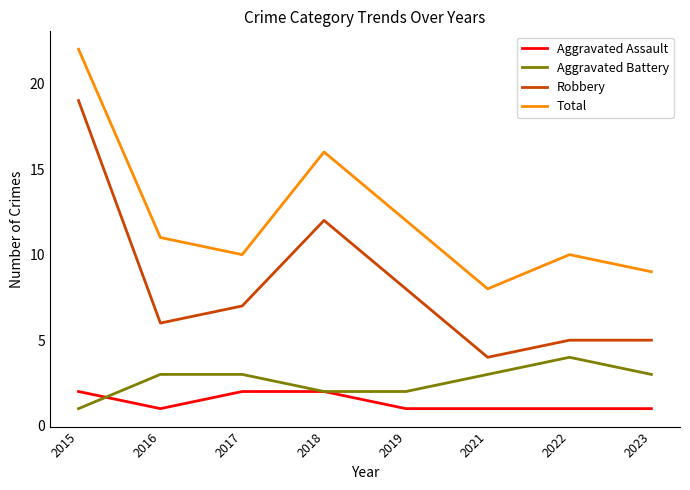

At which category is the sum across all series the highest?

2015